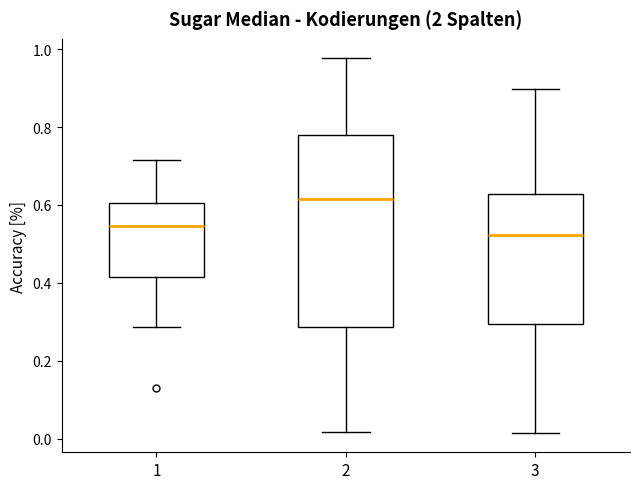

Reading left to right, read every box against the y-axis: the position of its median line, the range the box covers, and the ends of its whiskers. The values are not printed on the chart, so give them approximately, as read against the axis.

1: median 0.54, box 0.42 to 0.60, whiskers 0.28 to 0.72
2: median 0.62, box 0.28 to 0.78, whiskers 0.02 to 0.98
3: median 0.52, box 0.30 to 0.62, whiskers 0.02 to 0.90